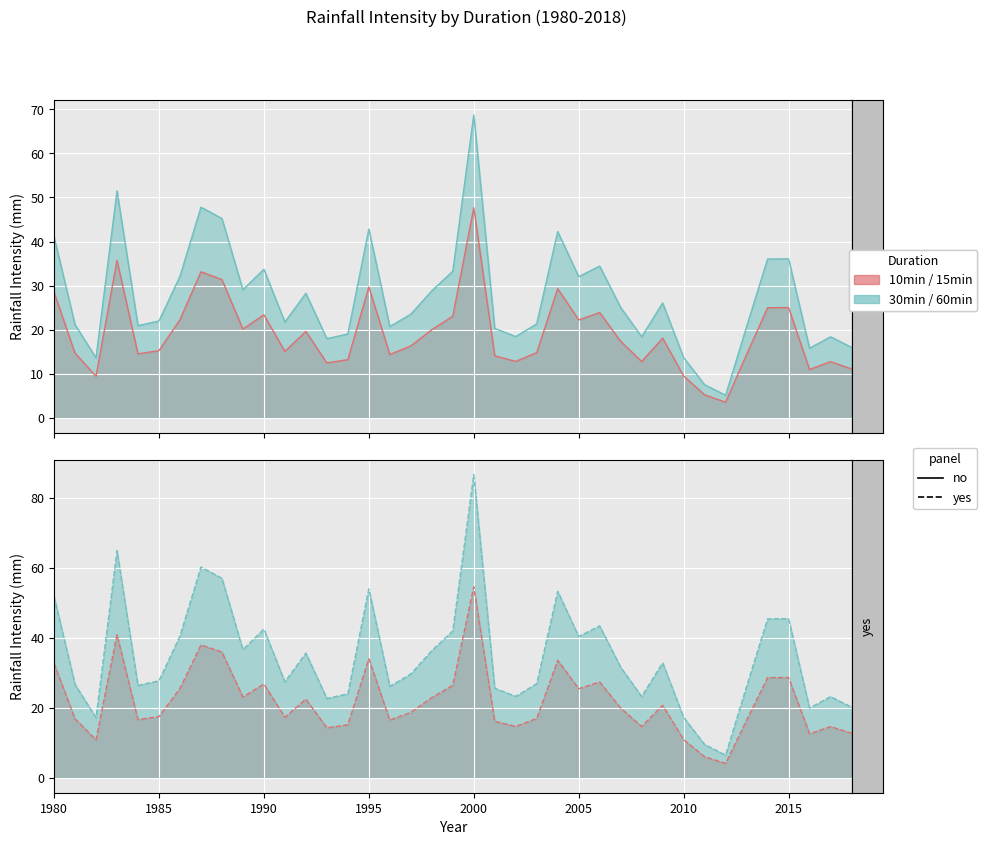

How many lines are shown in the chart?

4